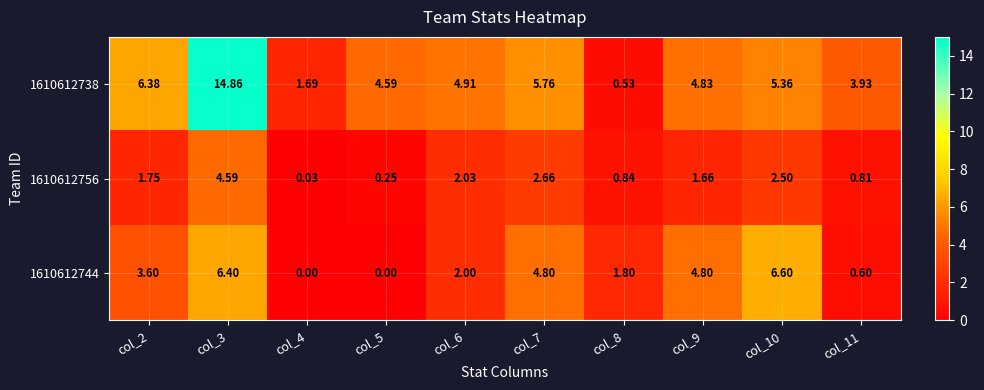

Is the value of 1610612744 at col_9 greater than the value of 1610612738 at col_4?

Yes